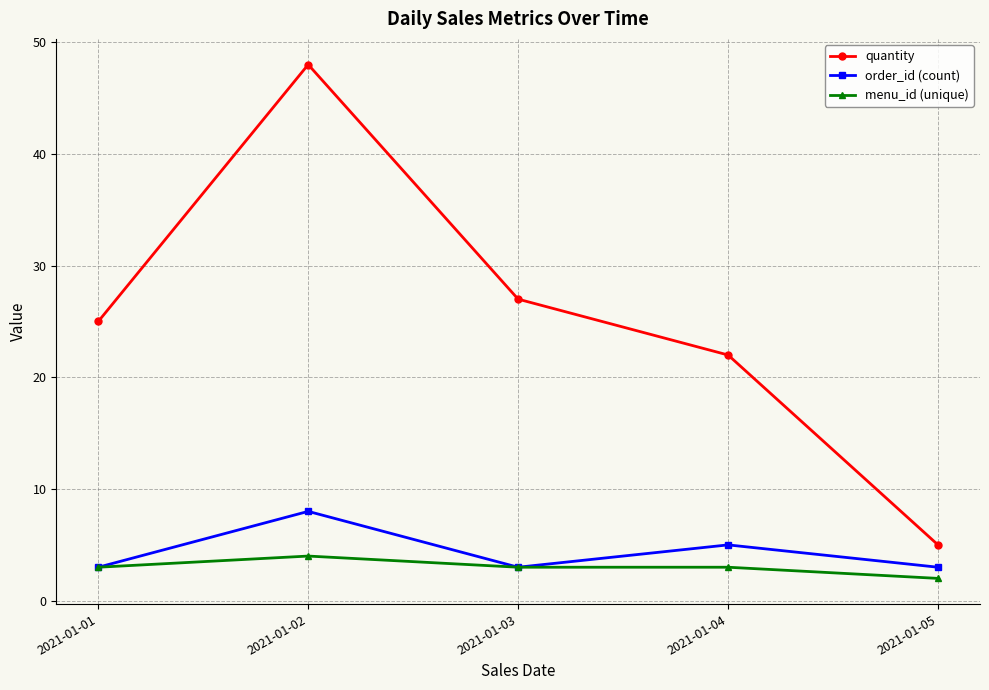

Reading right to left, extract all data points from this chart.

quantity: 5	22	27	48	25
order_id (count): 3	5	3	8	3
menu_id (unique): 2	3	3	4	3